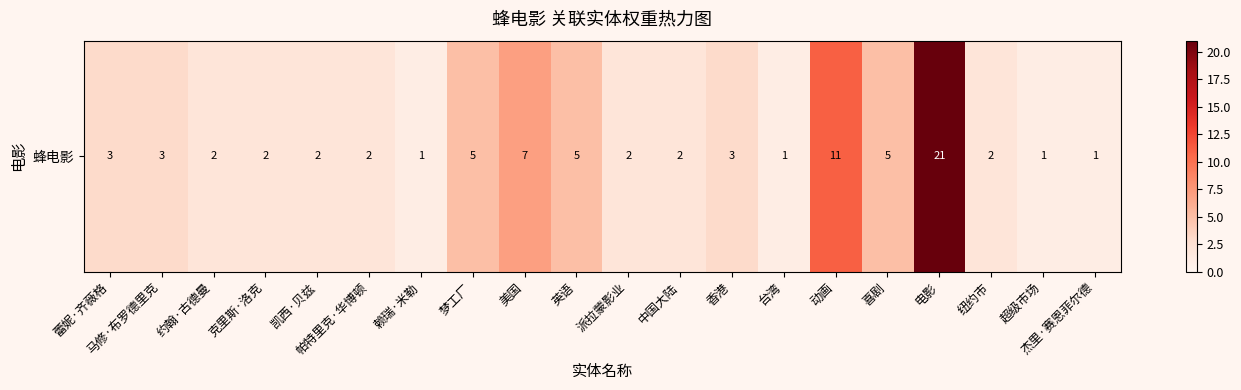

Between 克里斯·洛克 and 中国大陆, which is larger?

克里斯·洛克